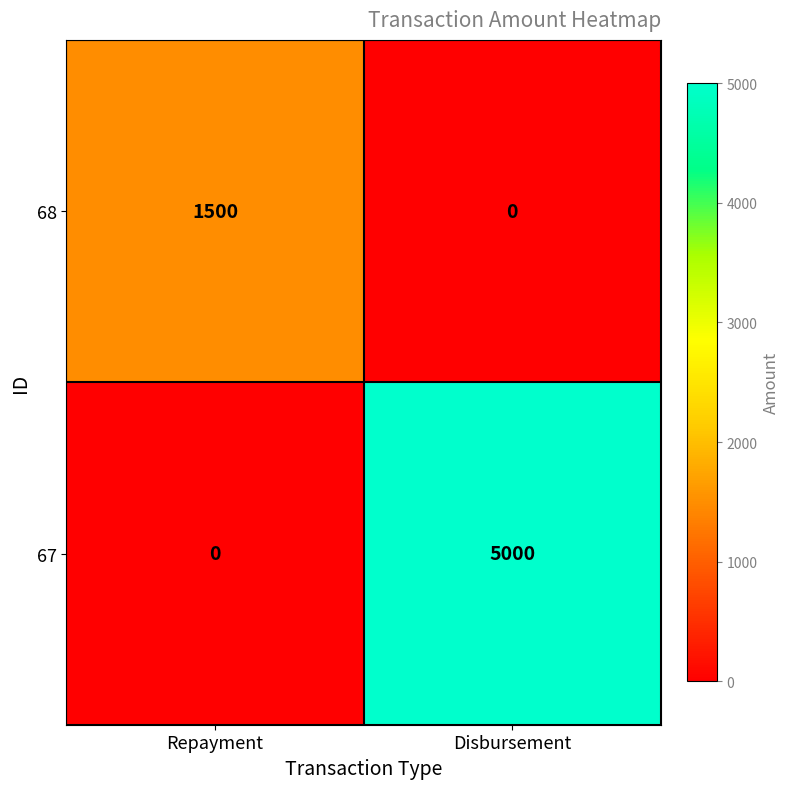

Reading left to right, transcribe all the data shown in this chart.

68: Repayment=1500	Disbursement=0
67: Repayment=0	Disbursement=5000